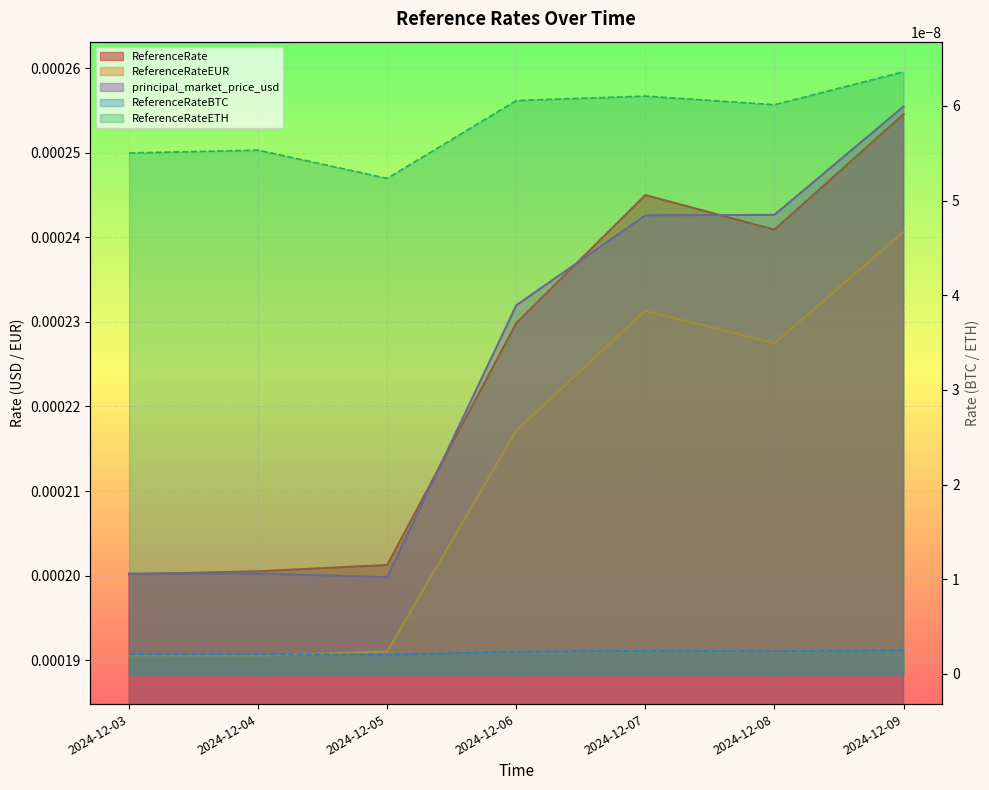

How many interior local peaks does the ReferenceRateUSD series have?

1